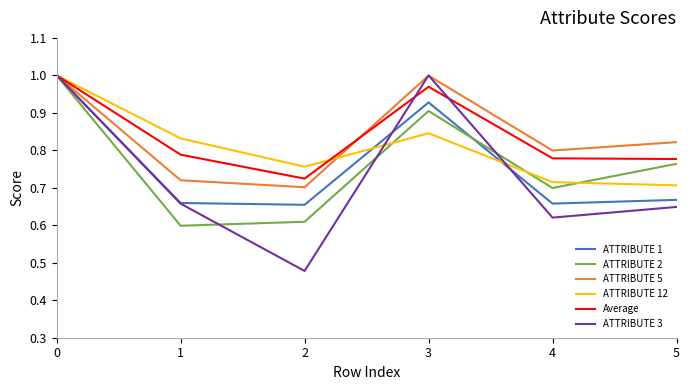

What is the spread (max minus min) of values at 5?

0.2